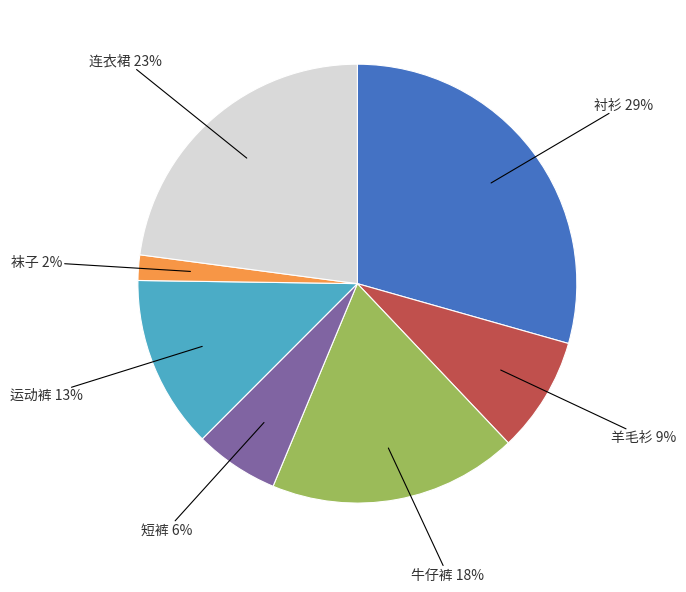

The 连衣裙 slice represents 35% of the pie. True or false?

False